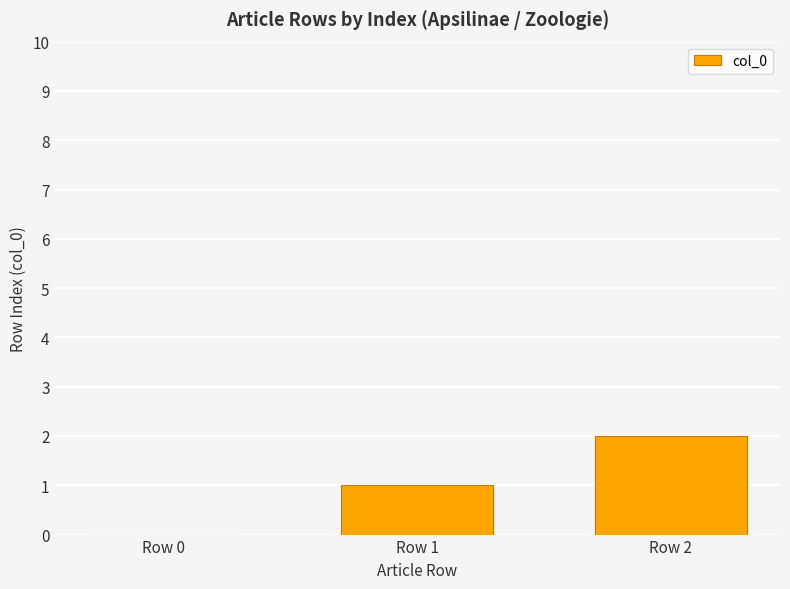

What is the difference between the values at Row 0 and Row 2?

2